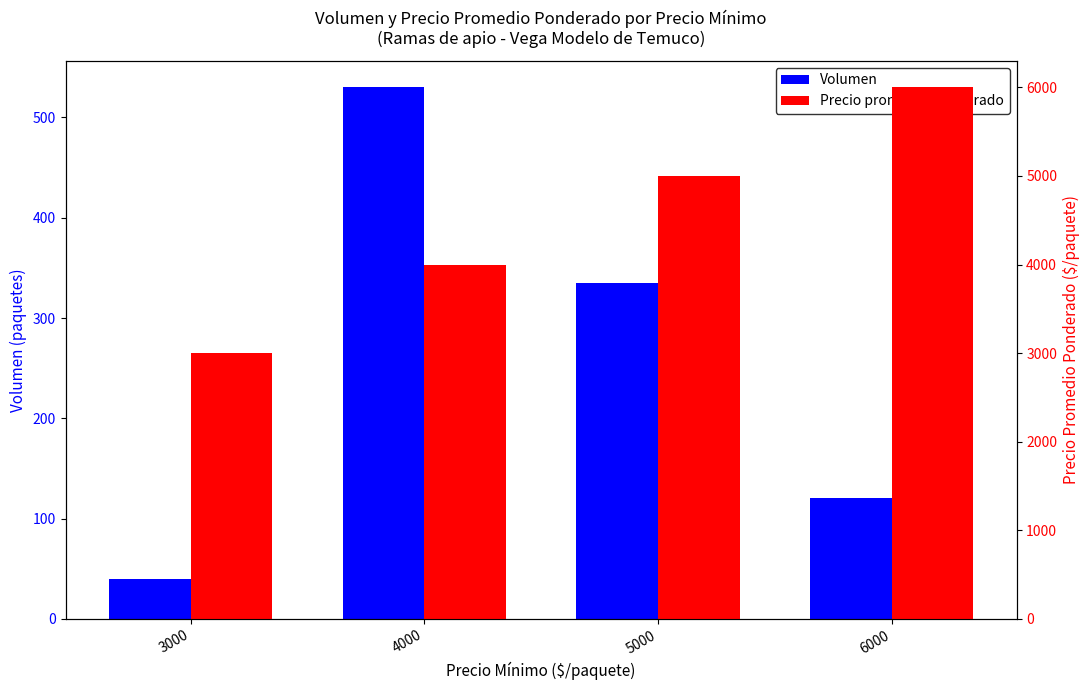

True or false: Volumen has a value of 104 at 5000.

False